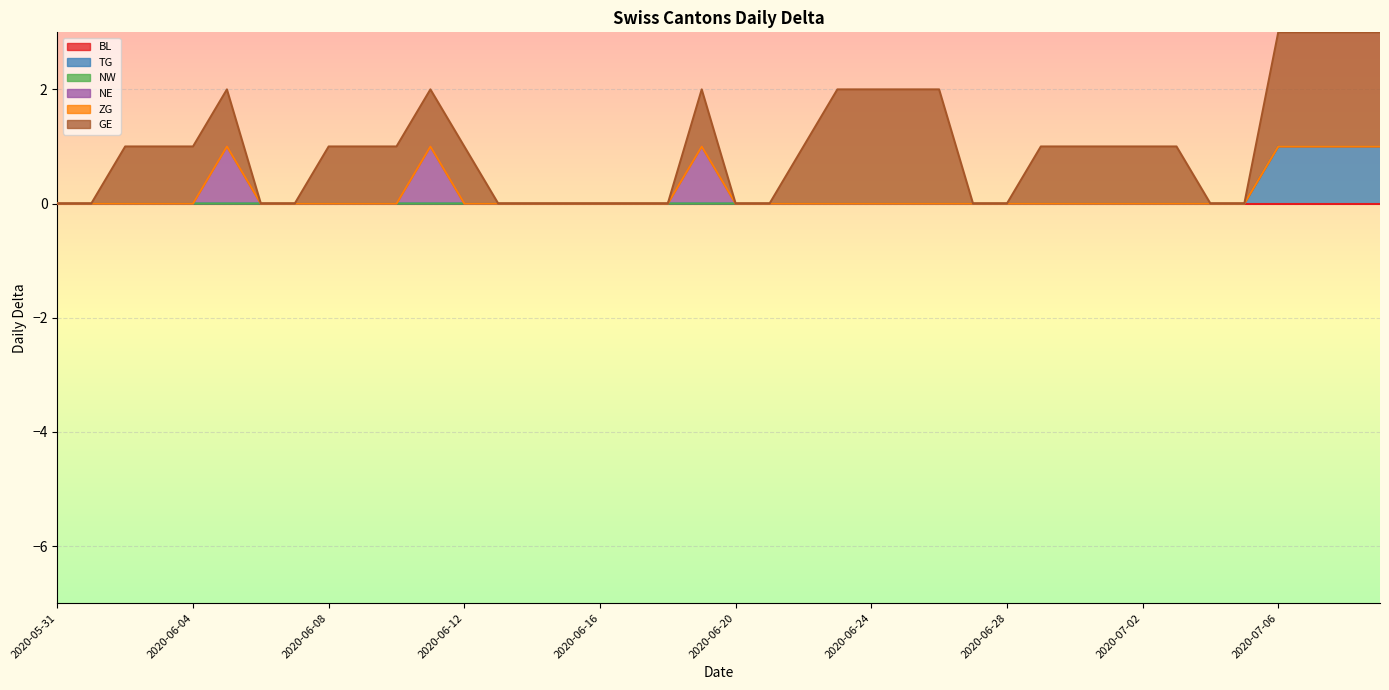

True or false: NW has a value of 0 at 2020-06-28.

True